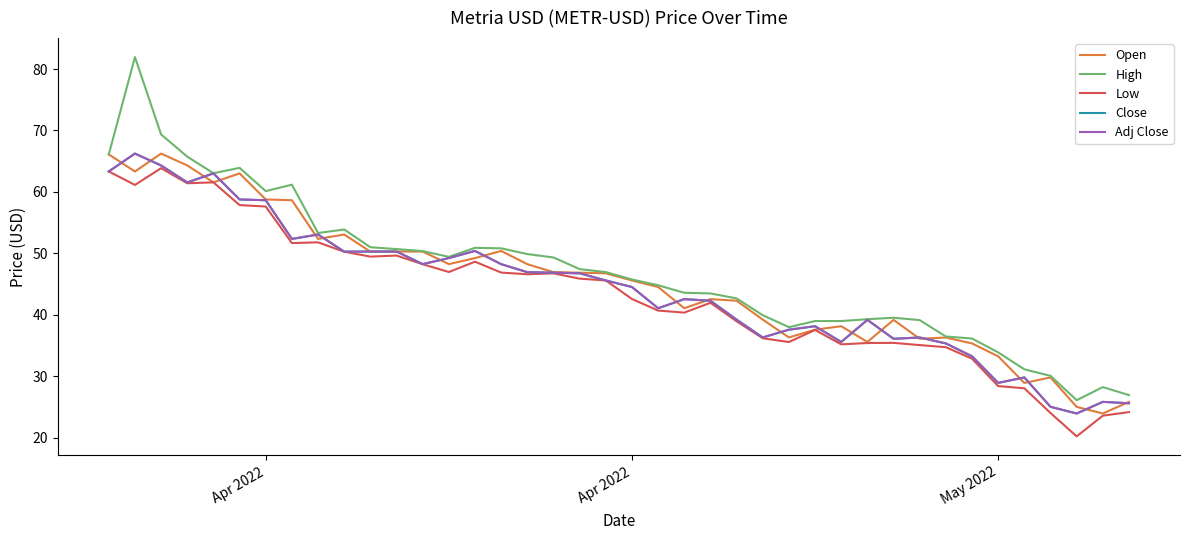

Reading right to left, what are all the values shown in this chart?

Open: 25.8	23.9	25.0	29.8	28.9	33.2	35.3	36.3	36.1	39.2	35.6	38.1	37.6	36.3	39.2	42.3	42.5	41.1	44.5	45.6	46.7	46.8	46.9	48.2	50.4	49.2	48.2	50.3	50.3	50.3	53.1	52.3	58.6	58.8	63.0	61.6	64.3	66.2	63.3	66.1
High: 26.9	28.2	26.1	30.1	31.1	33.9	36.1	36.5	39.1	39.5	39.3	39.0	39.0	38.0	39.9	42.7	43.5	43.6	44.8	45.7	46.9	47.4	49.3	49.9	50.8	50.9	49.4	50.4	50.7	51.0	53.9	53.3	61.2	60.1	63.9	63.0	65.7	69.3	81.9	66.1
Low: 24.2	23.6	20.2	24.0	28.0	28.4	32.9	34.7	35.1	35.4	35.4	35.2	37.5	35.6	36.2	38.9	41.9	40.3	40.7	42.6	45.6	45.9	46.7	46.6	46.9	48.6	47.0	48.2	49.6	49.5	50.3	51.8	51.7	57.6	57.8	61.6	61.4	63.9	61.1	63.3
Close: 25.6	25.8	23.9	25.0	29.8	28.9	33.2	35.3	36.3	36.1	39.2	35.6	38.1	37.6	36.3	39.2	42.3	42.5	41.1	44.5	45.6	46.7	46.8	46.9	48.2	50.4	49.2	48.2	50.3	50.3	50.3	53.1	52.3	58.6	58.8	63.0	61.5	64.3	66.2	63.3
Adj Close: 25.6	25.8	23.9	25.0	29.8	28.9	33.2	35.3	36.3	36.1	39.2	35.6	38.1	37.6	36.3	39.2	42.3	42.5	41.1	44.5	45.6	46.7	46.8	46.9	48.2	50.4	49.2	48.2	50.3	50.3	50.3	53.1	52.3	58.6	58.8	63.0	61.5	64.3	66.2	63.3